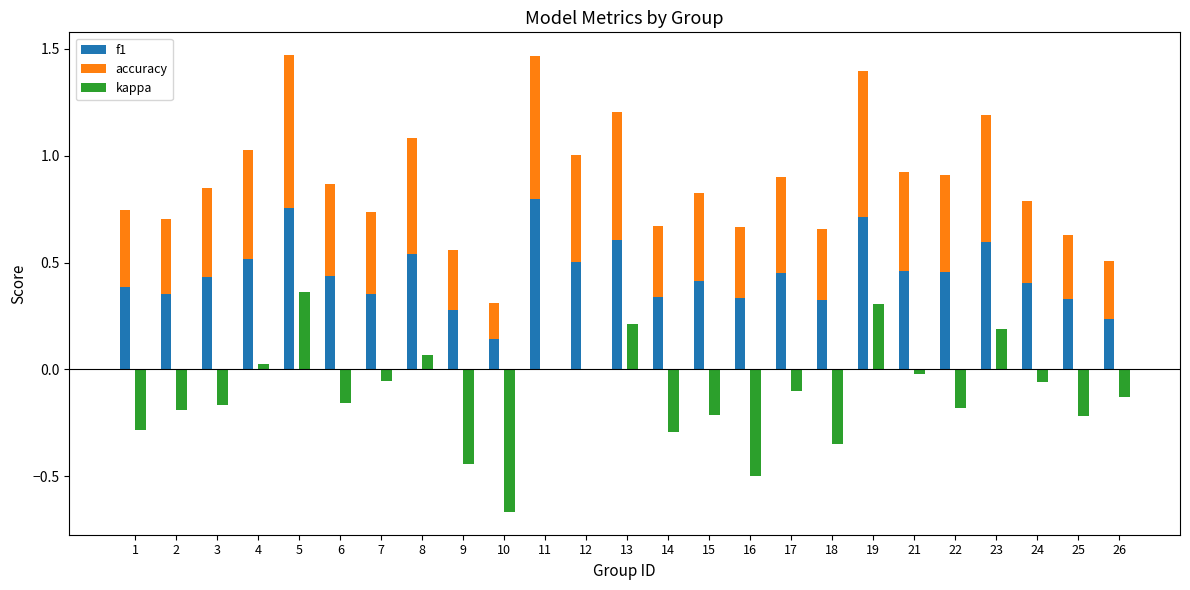

Which series has the largest total across all categories?

f1